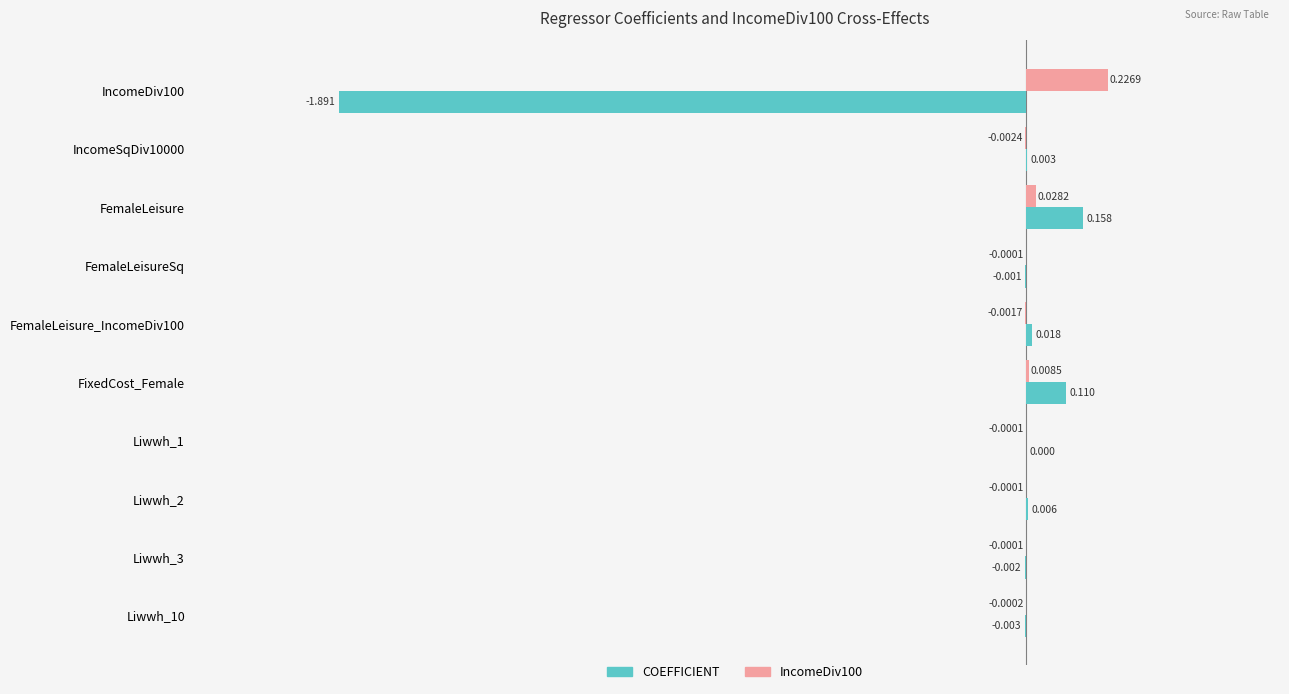

Which label corresponds to the largest value in the chart?

IncomeDiv100